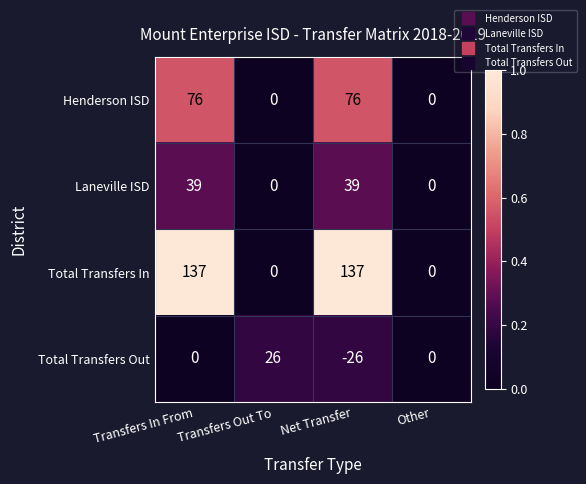

Rank the series by their maximum value, from highest to lowest.

Total Transfers In, Henderson ISD, Laneville ISD, Total Transfers Out